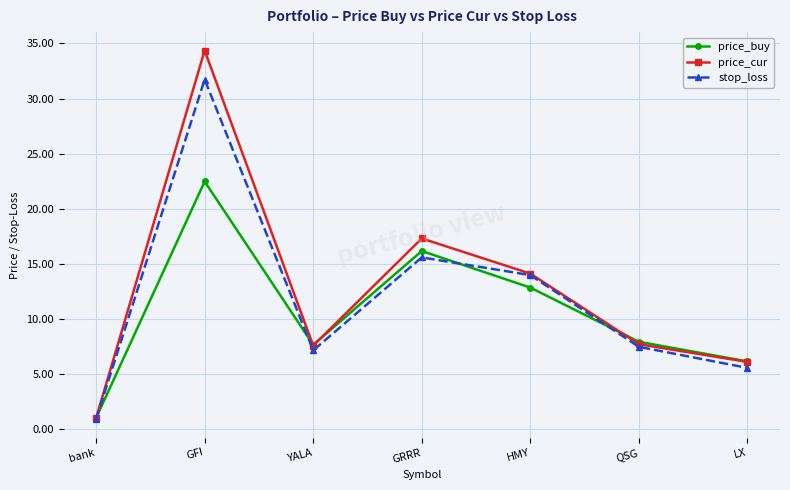

How many interior local valleys does the price_cur series have?

1